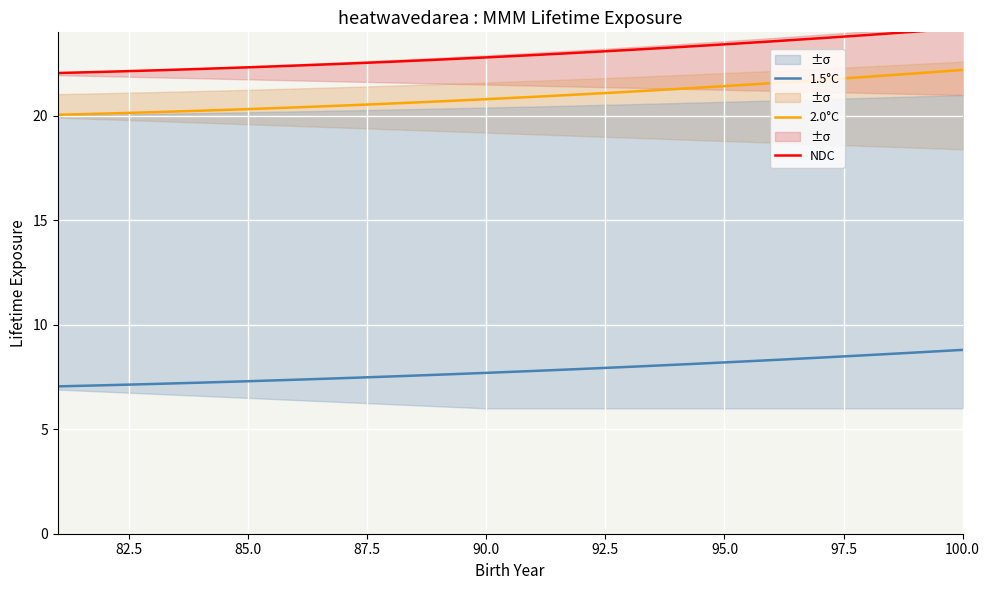

What is the minimum value for 2.0°C?

20.1